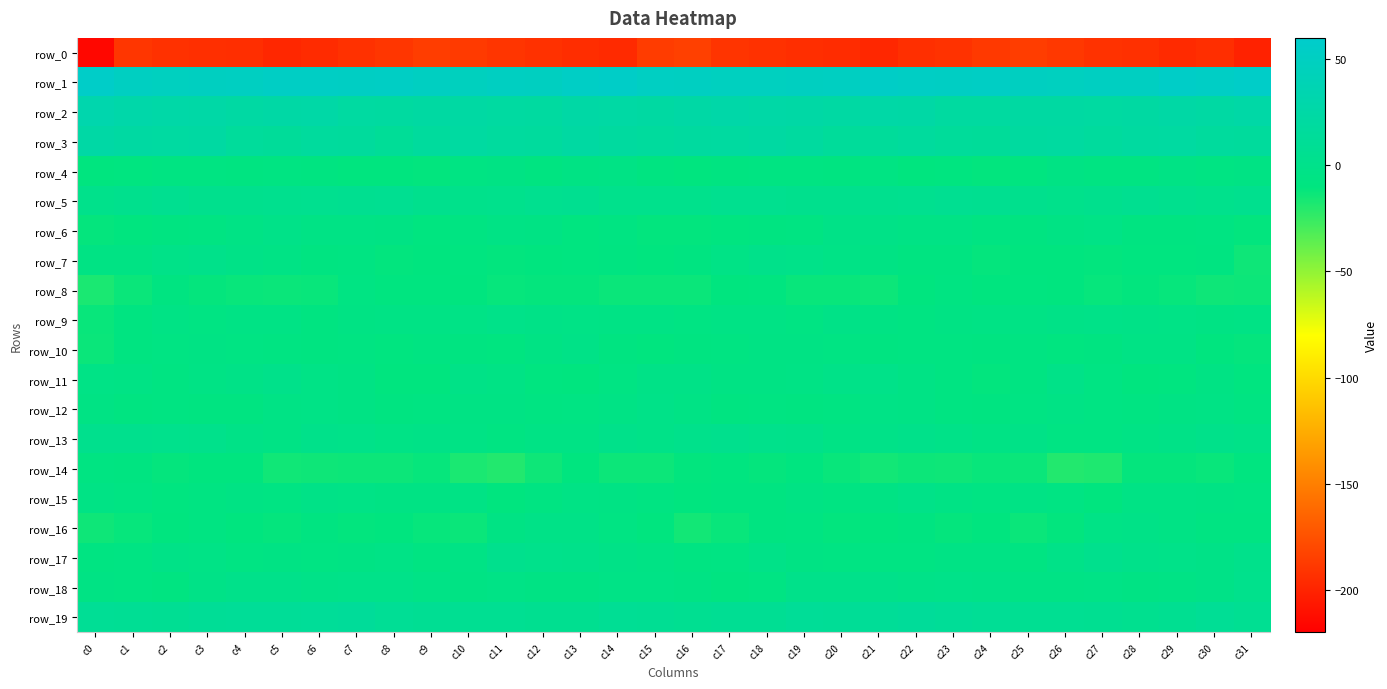

What is the total value across all series at c3?

-164.9